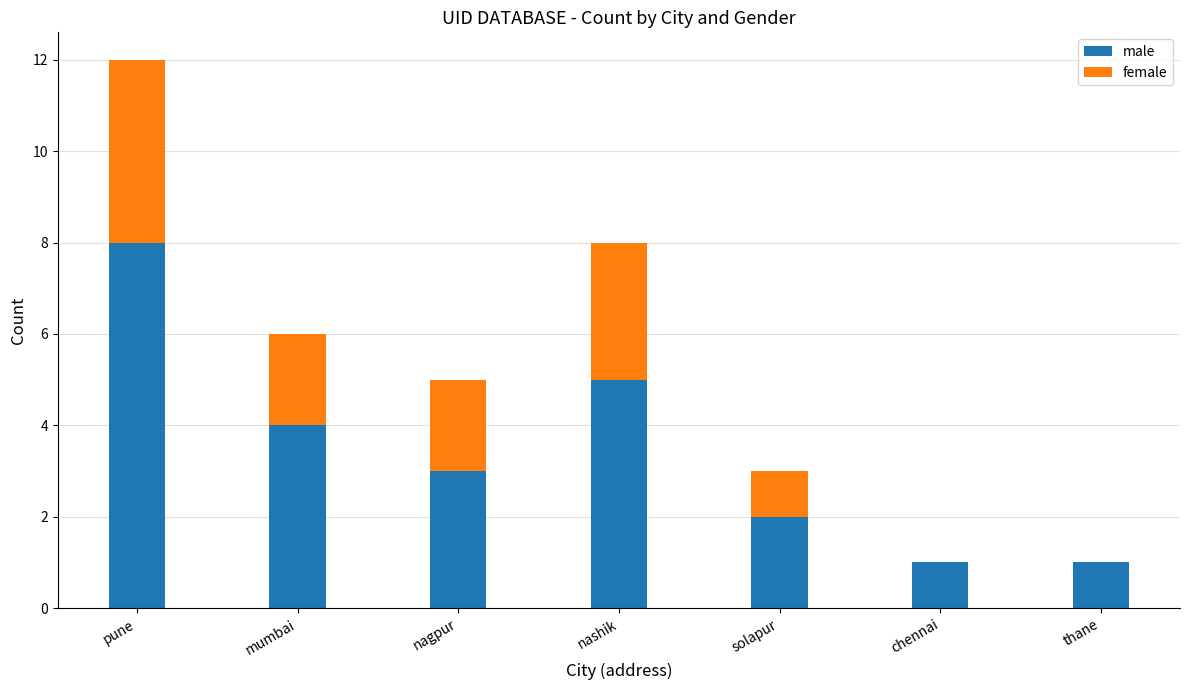

What is the sum of all male values?

24